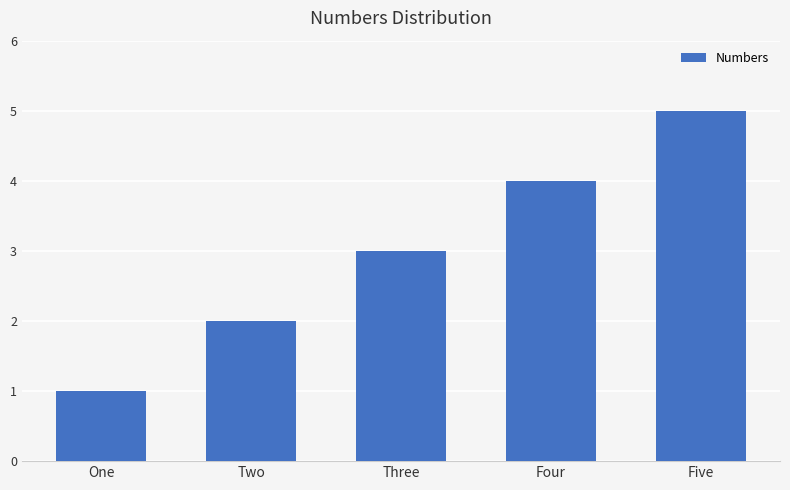

Reading right to left, what are all the values shown in this chart?

Five=5	Four=4	Three=3	Two=2	One=1